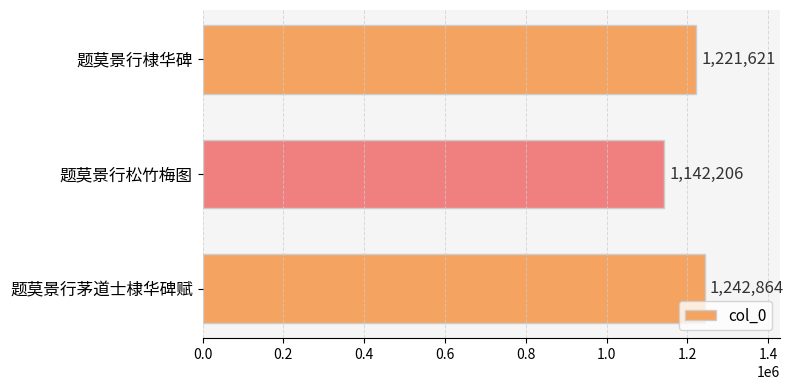

Reading top to bottom, transcribe all the data shown in this chart.

1221621	1142206	1242864